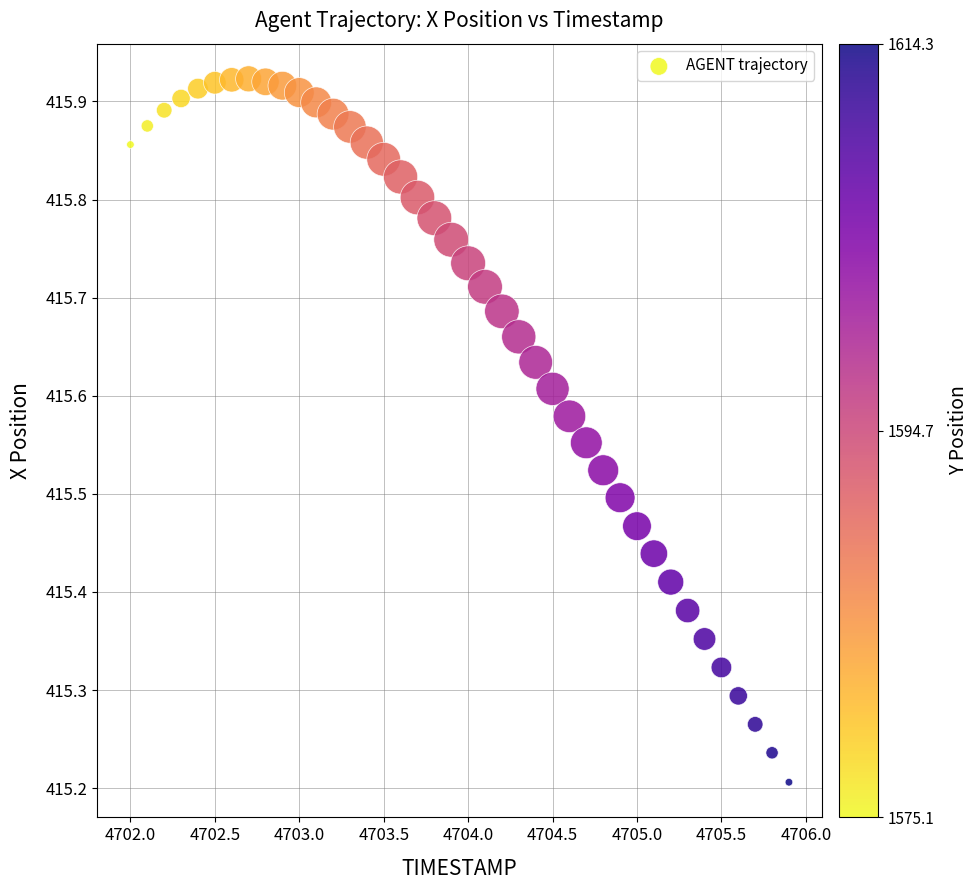

What is the range of Y values (max minus min)?

0.7